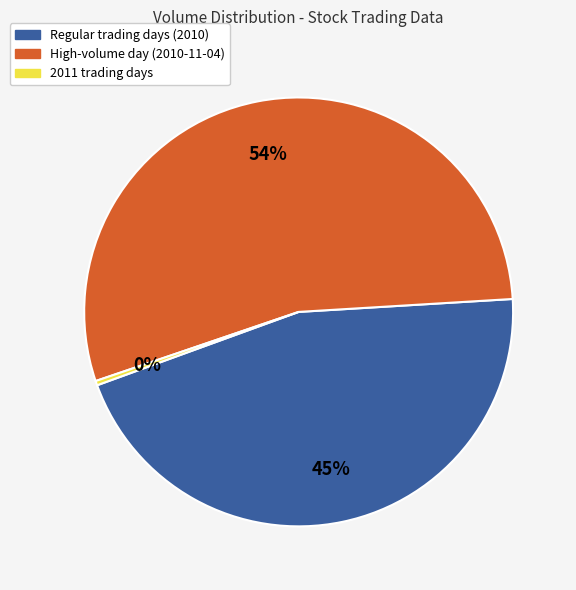

Does any single category account for the majority?

Yes